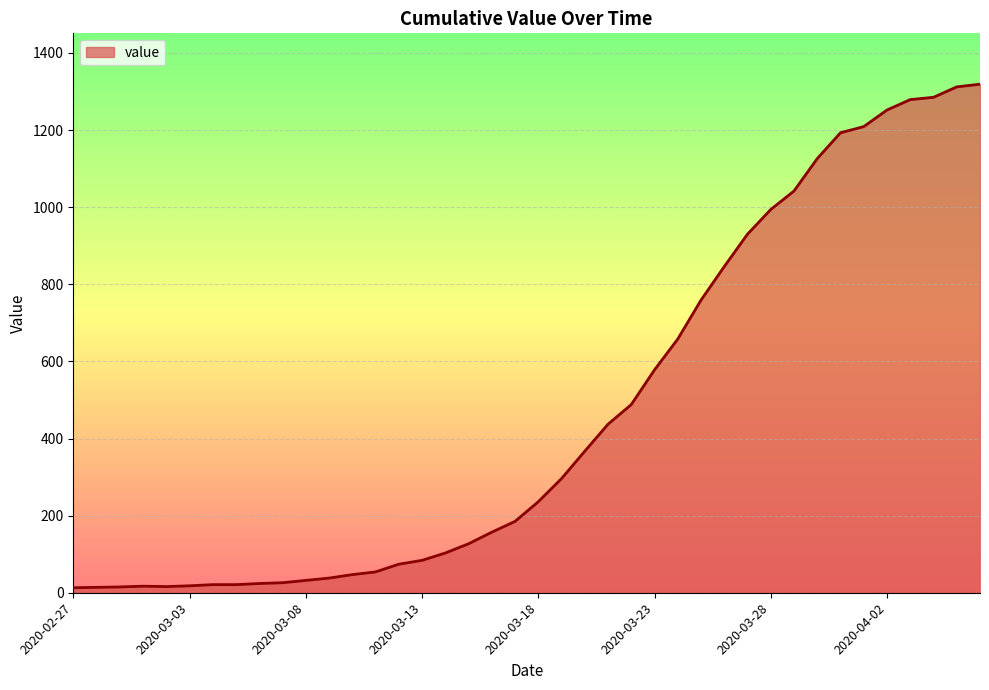

What is the difference between the maximum and second lowest values?

1305